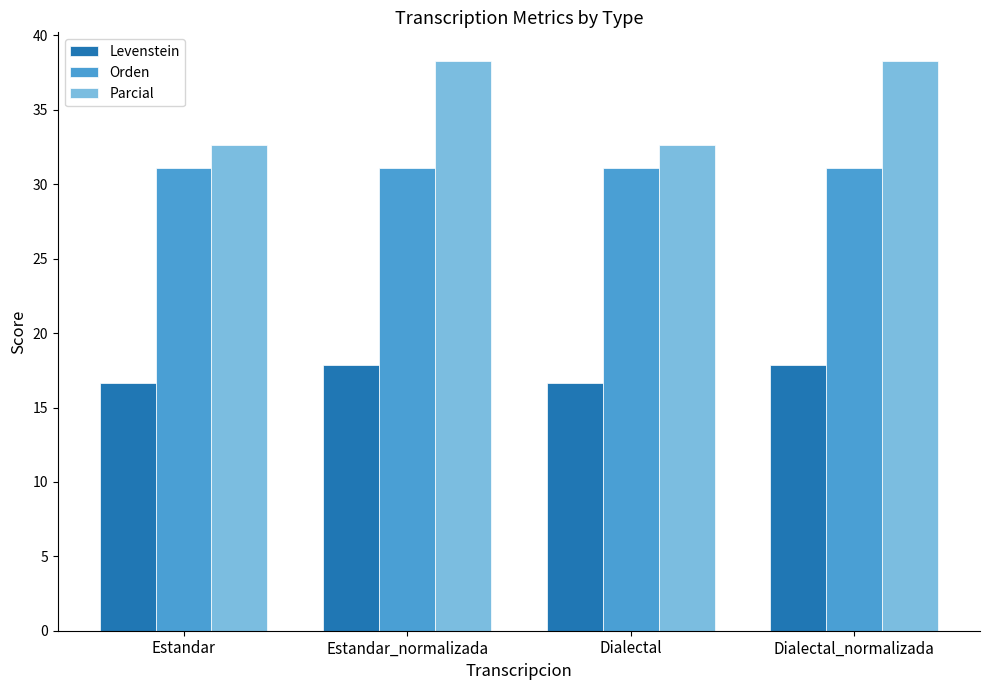

List the series in order of their overall mean, lowest first.

Levenstein, Orden, Parcial